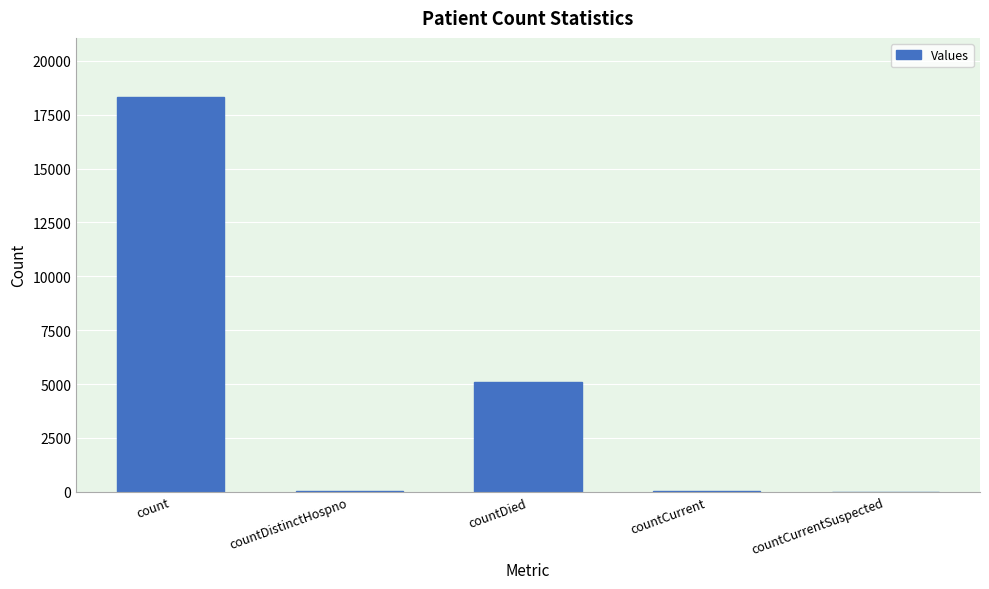

What is the sum of all values?

23460